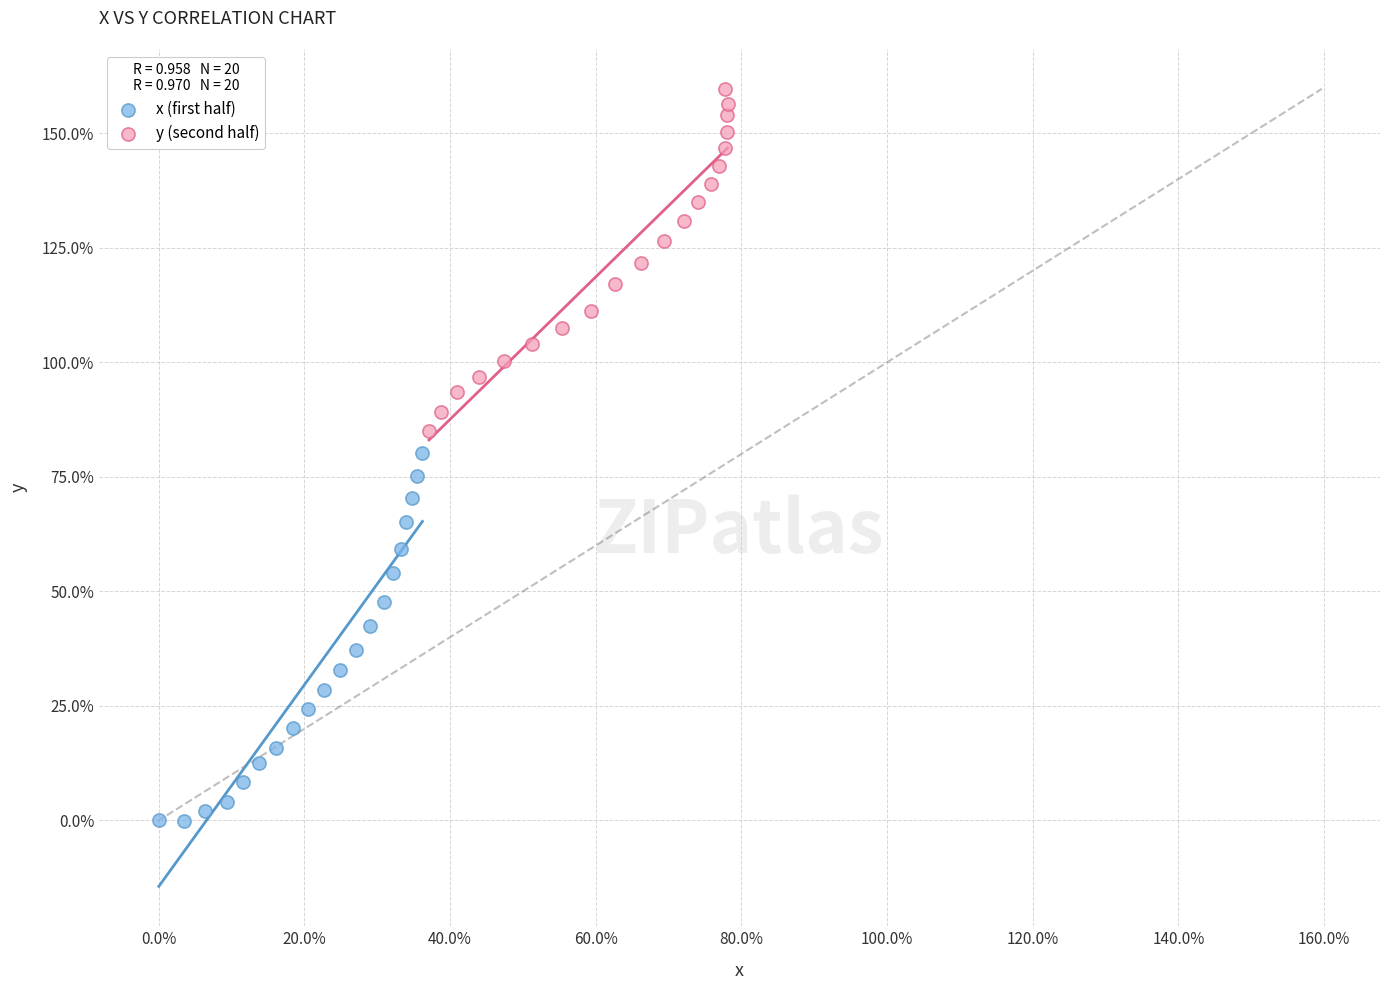

Which series has the widest spread of Y values?

x (first half)